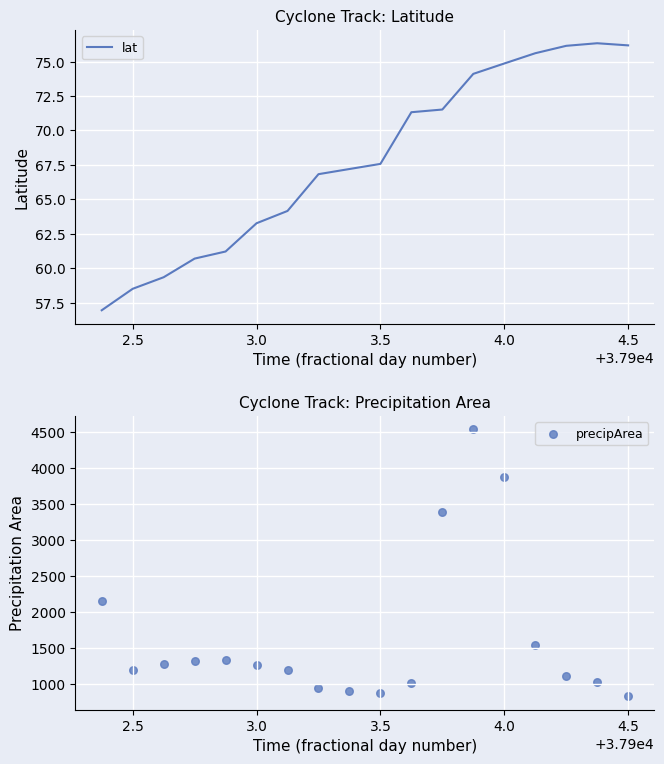

Which series reaches the minimum Y coordinate?

lat